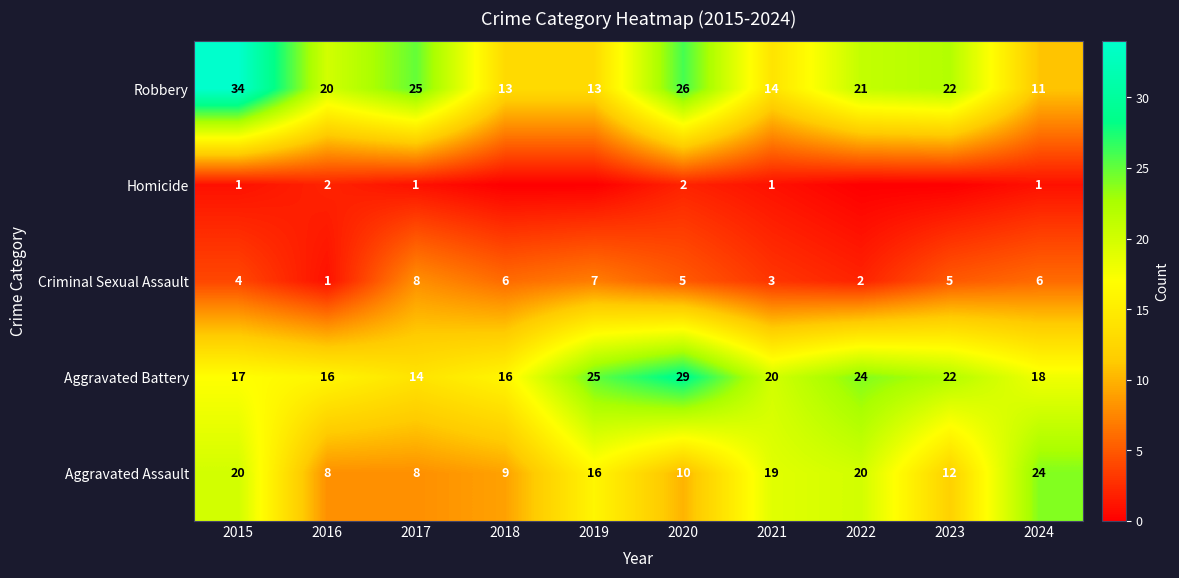

At how many categories does at least one series exceed 3?

10